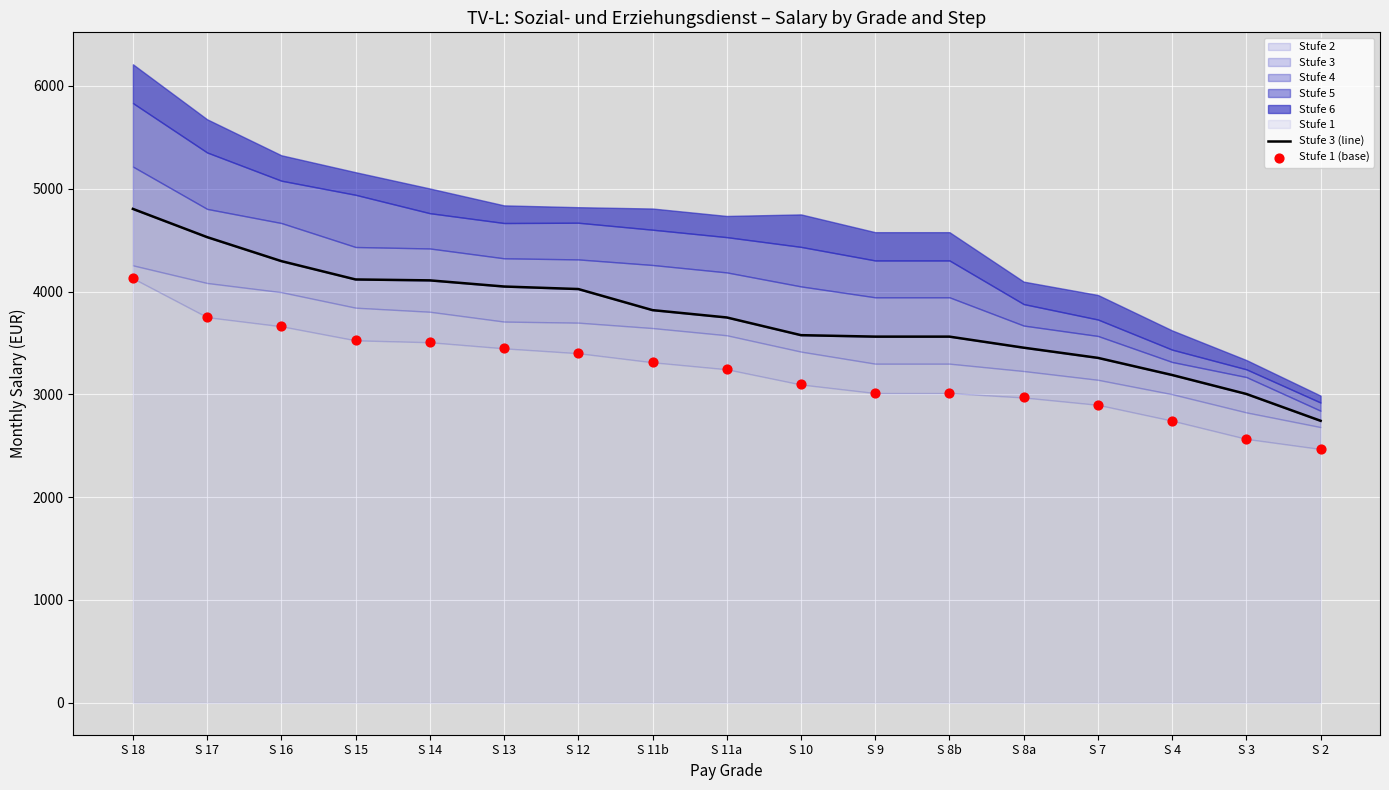

Which series reaches the minimum Y coordinate?

Stufe 1 (base)